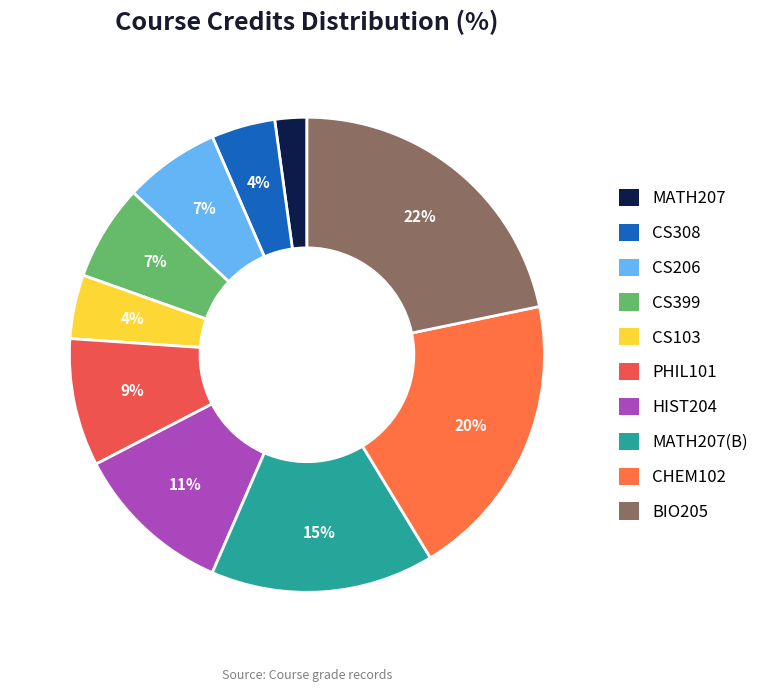

True or false: HIST204 accounts for 1% of the total.

False